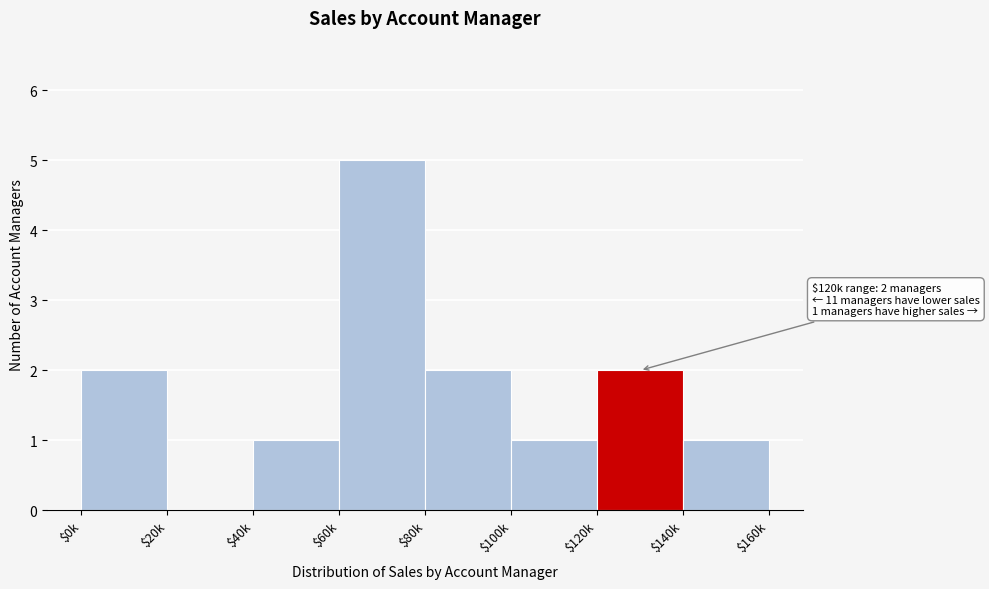

What is the sum of all values?

14